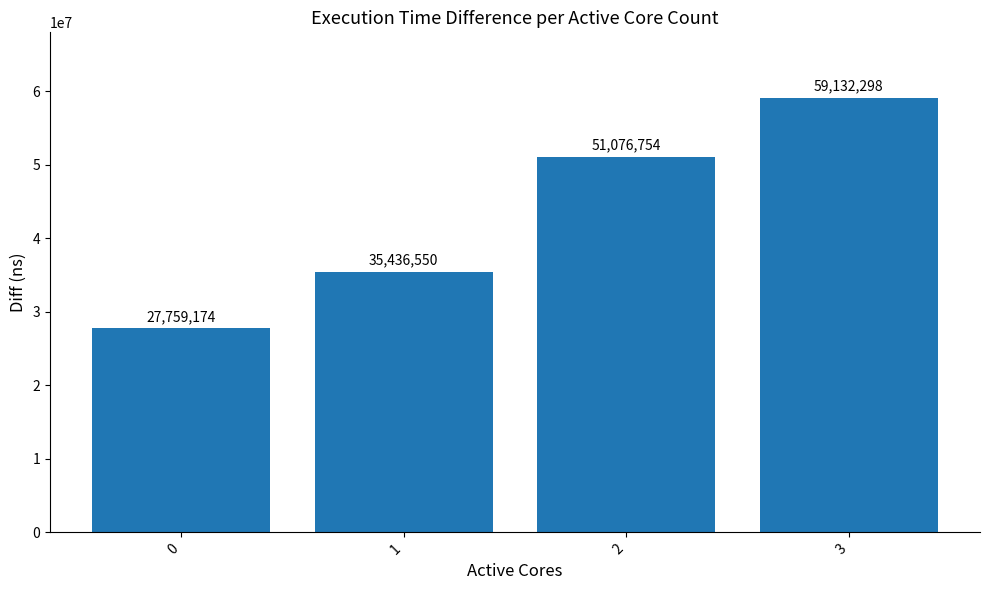

List the labels in order of value, largest first.

3, 2, 1, 0